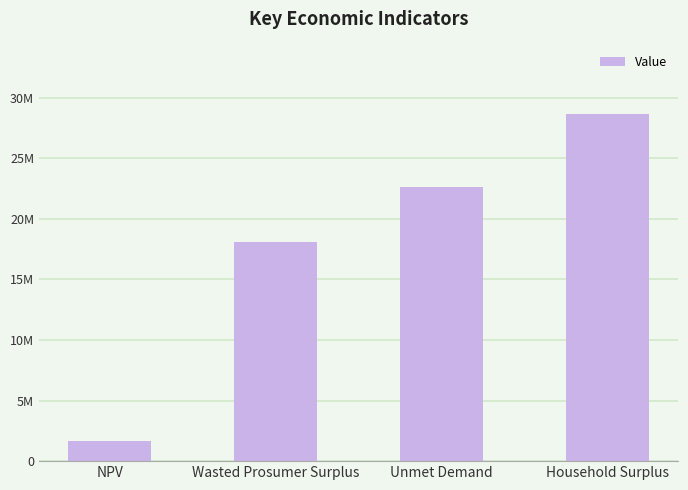

Does the chart contain any negative values?

No